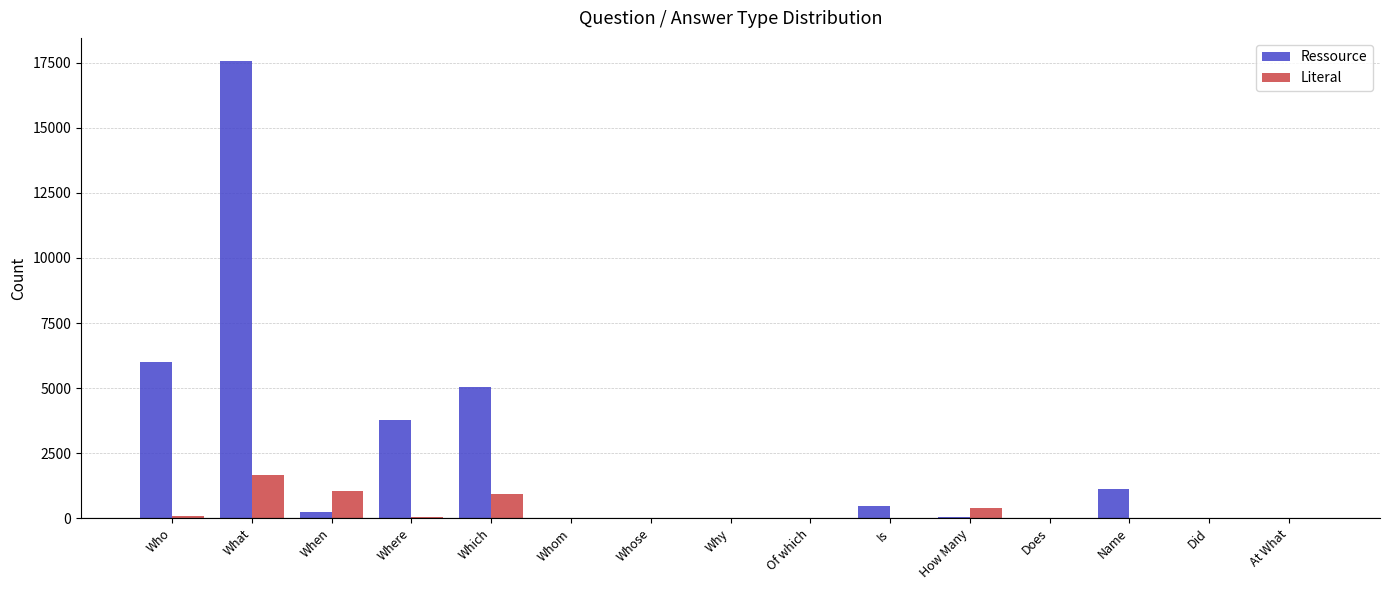

The value of Literal at Name is 2. True or false?

True